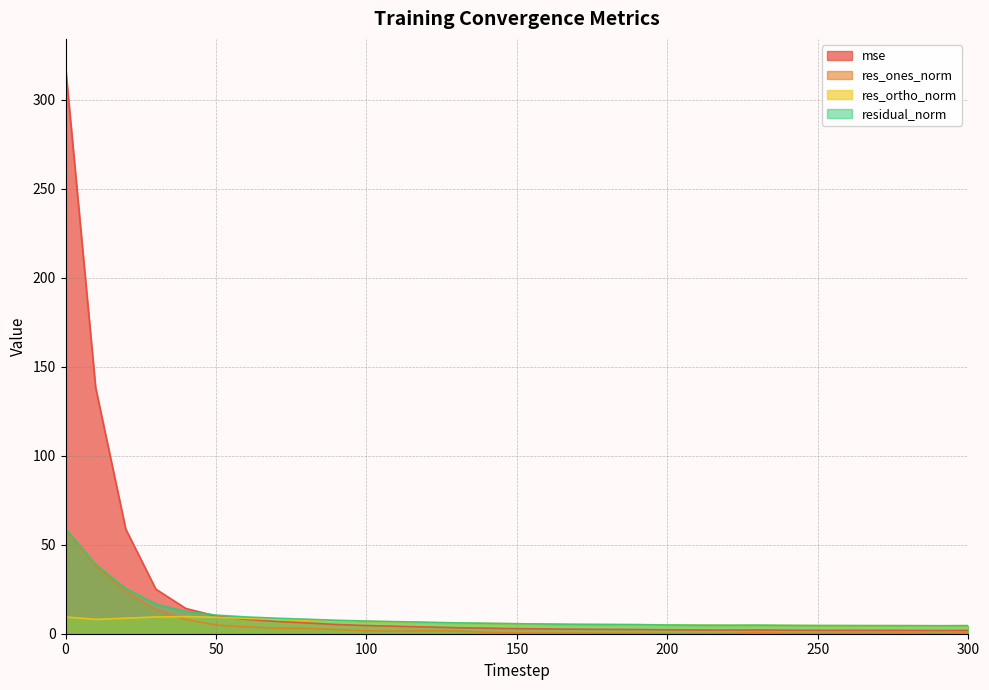

Which category has the highest value in the res_ortho_norm series?

40